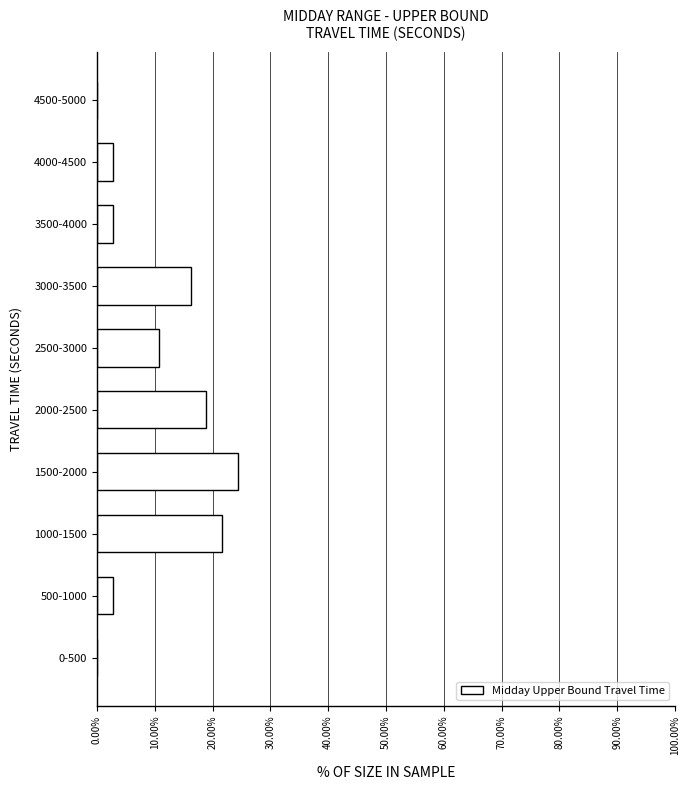

Reading top to bottom, extract all data points from this chart.

4500-5000=0.0	4000-4500=2.7	3500-4000=2.7	3000-3500=16.2	2500-3000=10.8	2000-2500=18.9	1500-2000=24.3	1000-1500=21.6	500-1000=2.7	0-500=0.0